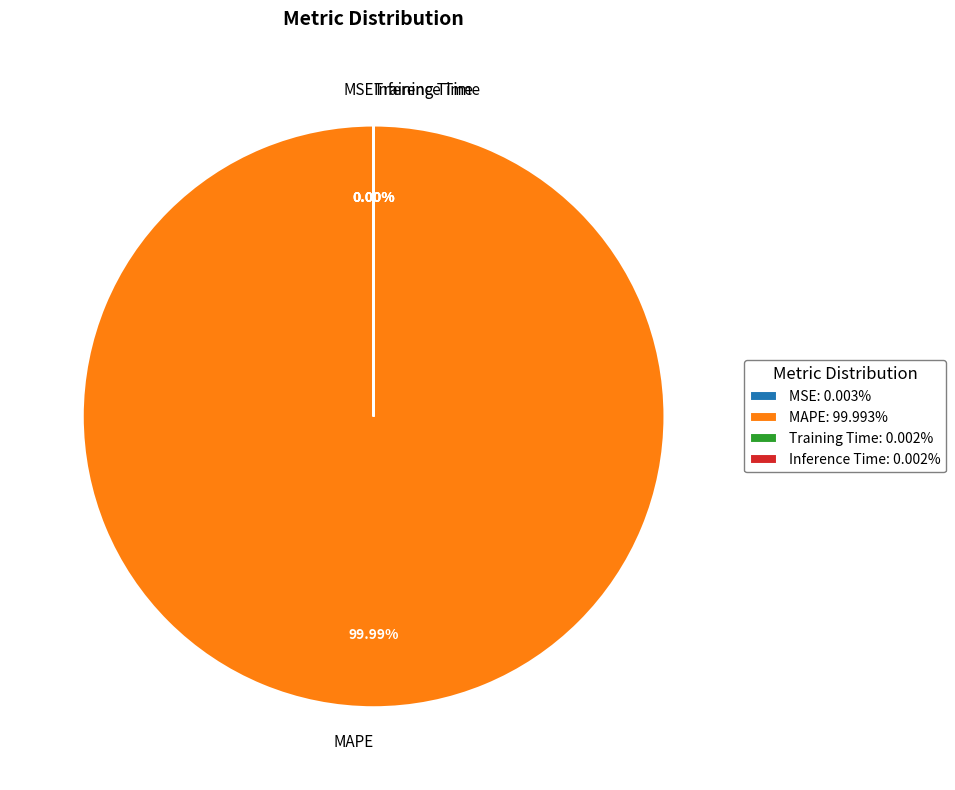

Does Training Time account for over 50% of the chart?

No